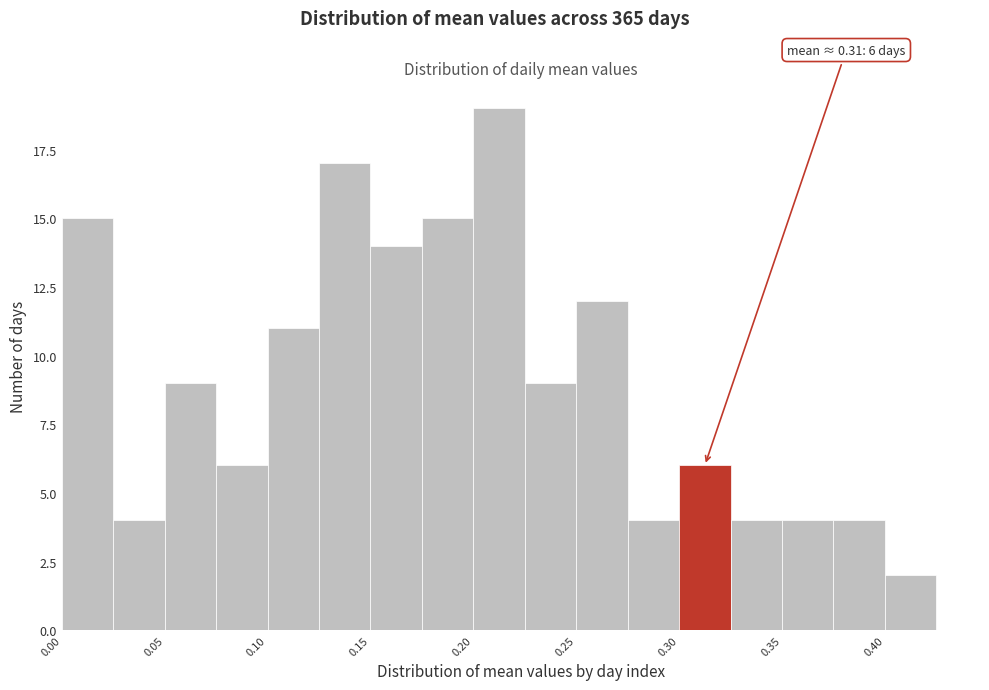

Over which range of the x-axis is the bar tallest?

0.200 to 0.225